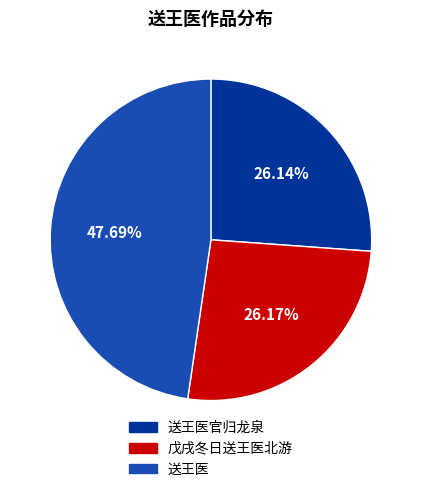

Does any single category account for the majority?

No